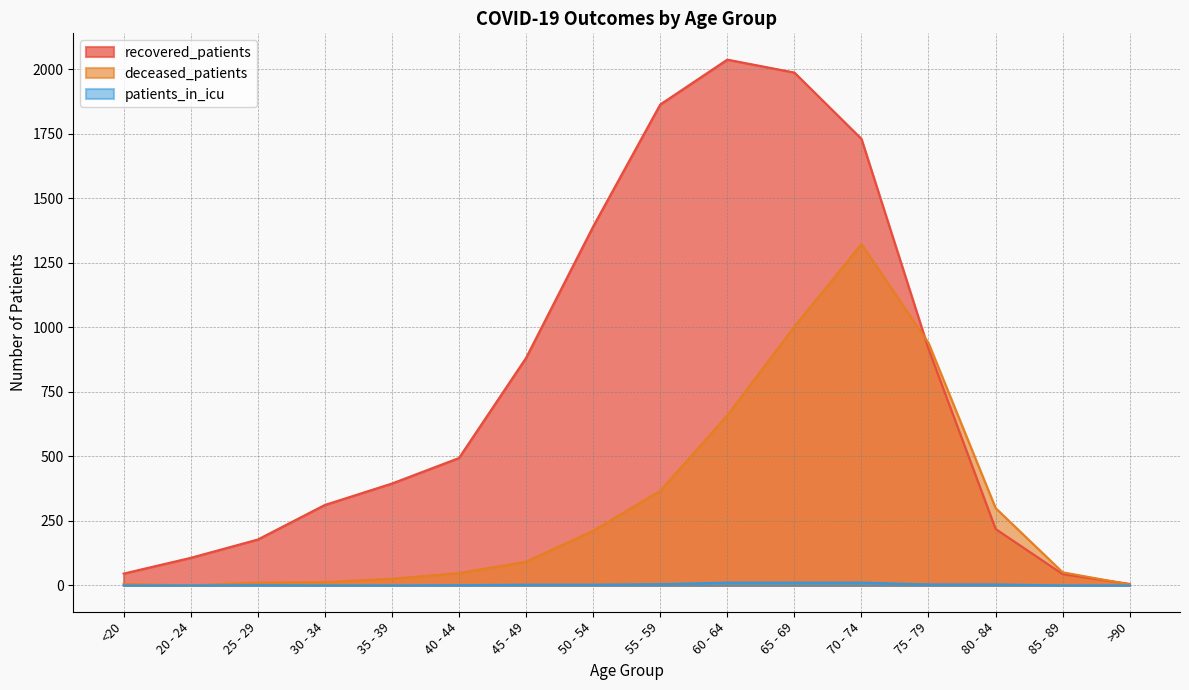

What value does the recovered_patients series have at 45 - 49?

882